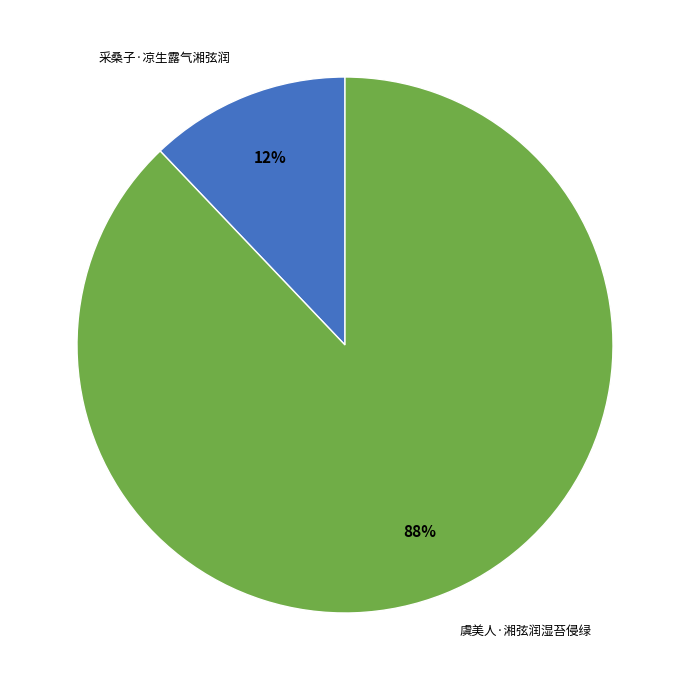

What is the smallest slice in the pie chart?

采桑子·凉生露气湘弦润